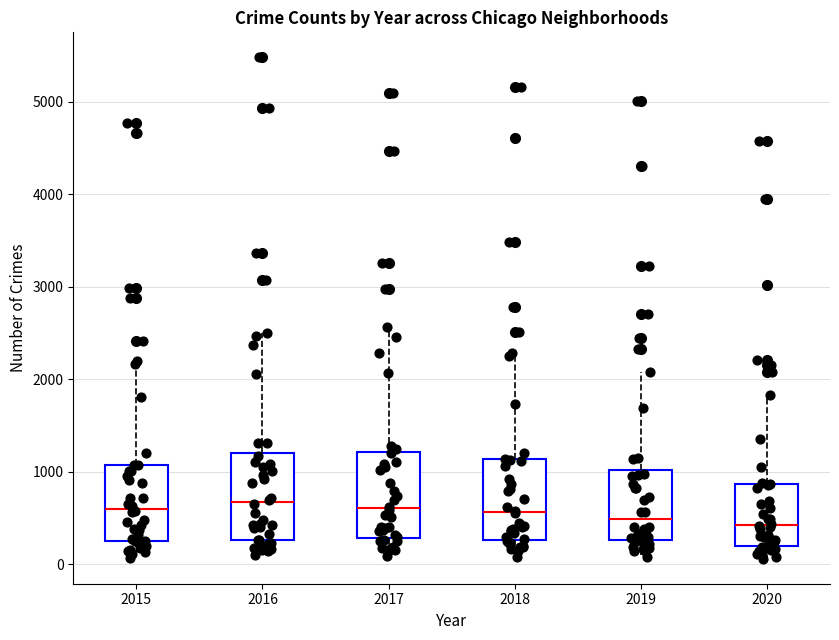

Reading left to right, transcribe this box plot: for each box, give where its median line is, the range the box spans, and where its two whiskers end, as read against the y-axis. The values are not printed on the chart, so give them approximately, as read against the axis.

2015: median 600, box 300 to 1100, whiskers 100 to 2200
2016: median 700, box 300 to 1200, whiskers 100 to 2500
2017: median 600, box 300 to 1200, whiskers 100 to 2600
2018: median 600, box 300 to 1100, whiskers 100 to 2300
2019: median 500, box 300 to 1000, whiskers 100 to 2100
2020: median 400, box 200 to 900, whiskers 100 to 1800